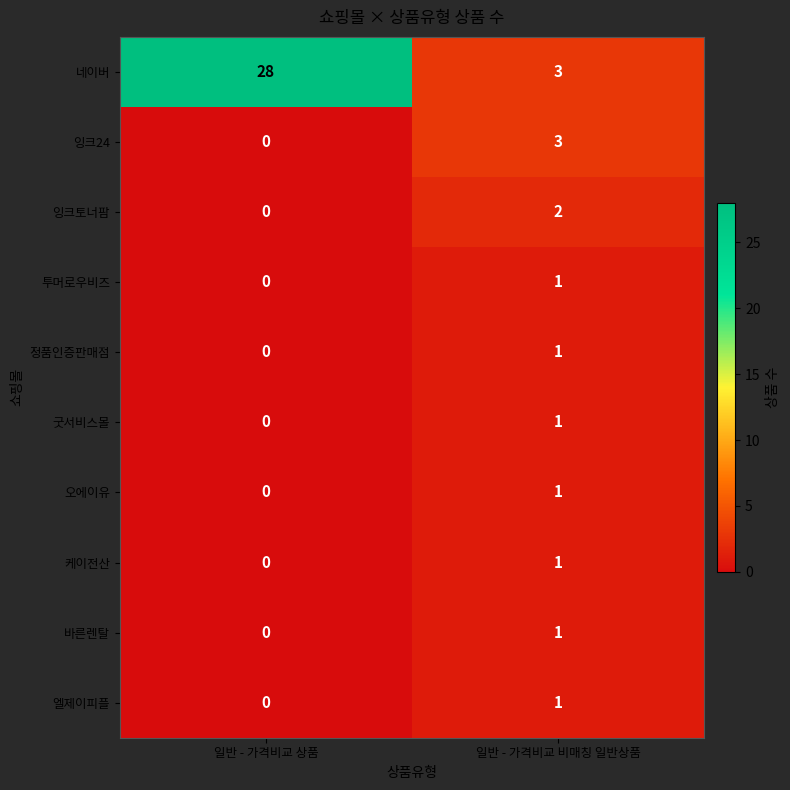

At which label is 엘제이피플 closest to 0?

일반 - 가격비교 상품